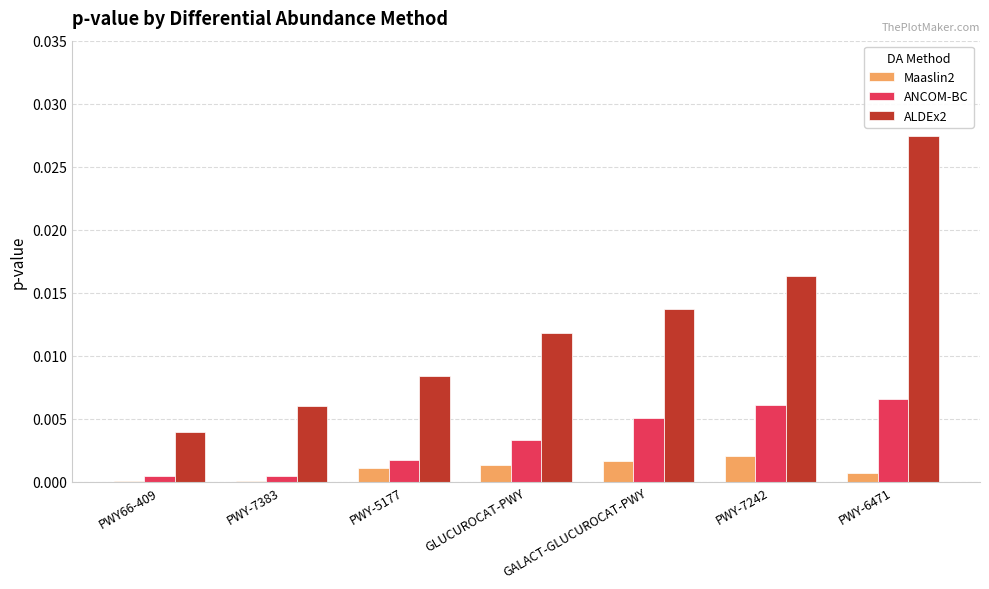

Which series has the largest total across all categories?

ALDEx2